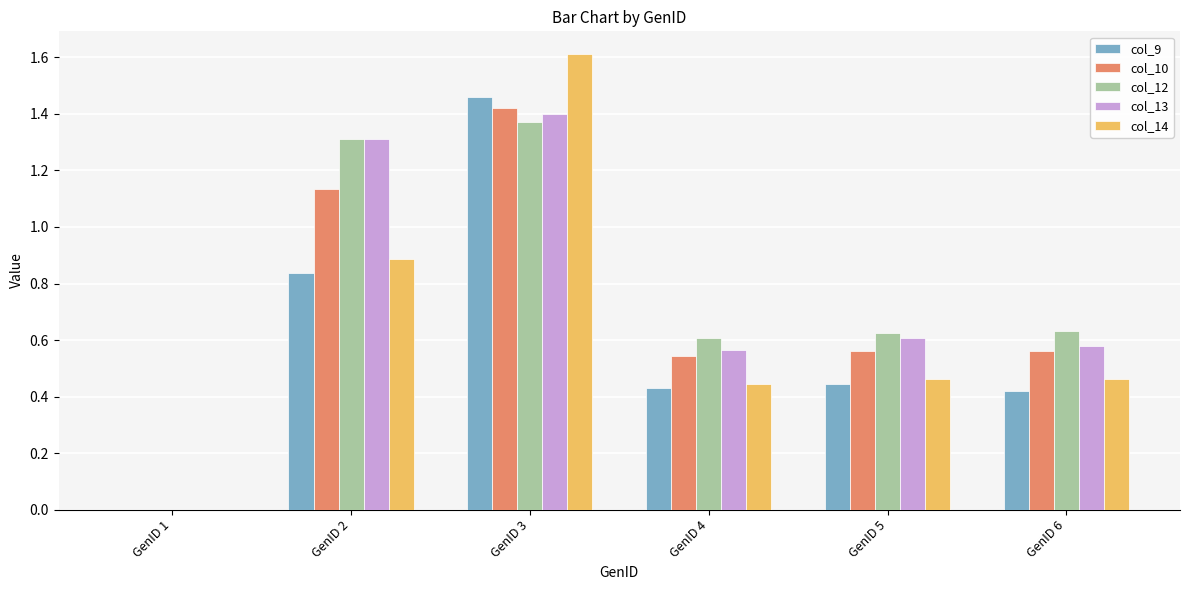

At which label does col_13 reach its peak?

GenID 3